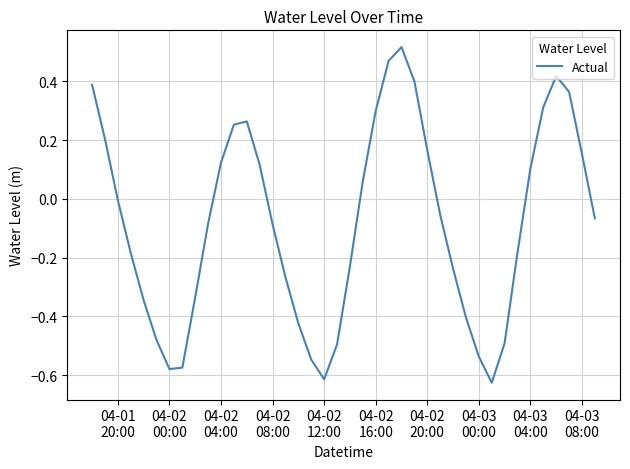

What is the difference between the maximum and minimum values?

1.1